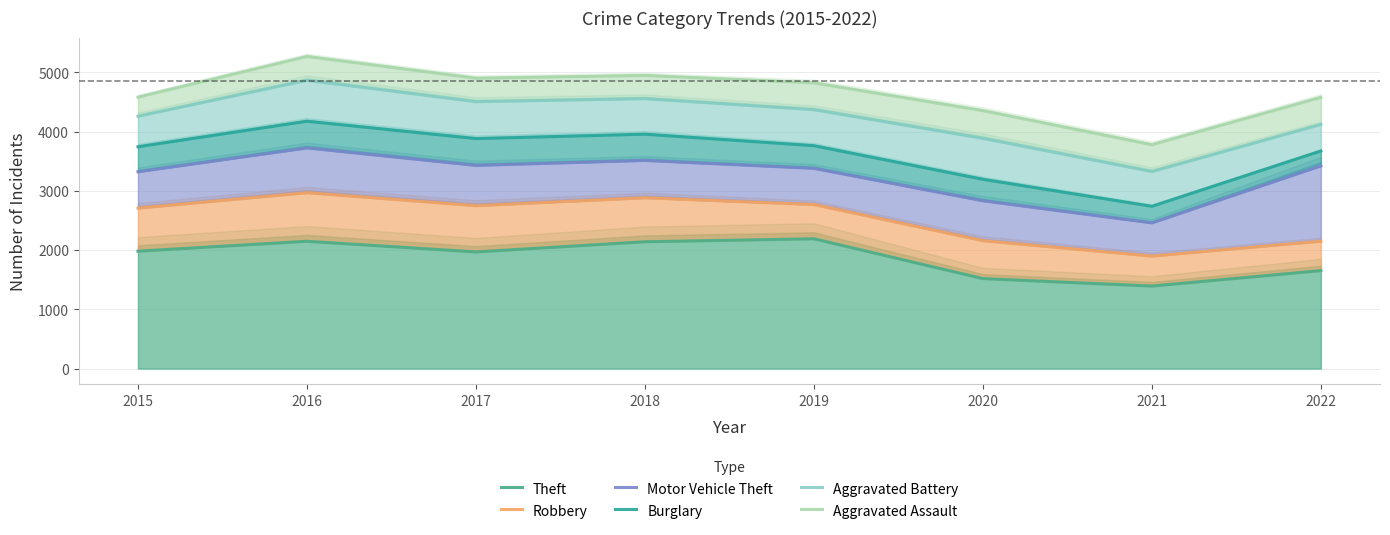

Does the chart display data point markers on the line(s)?

No